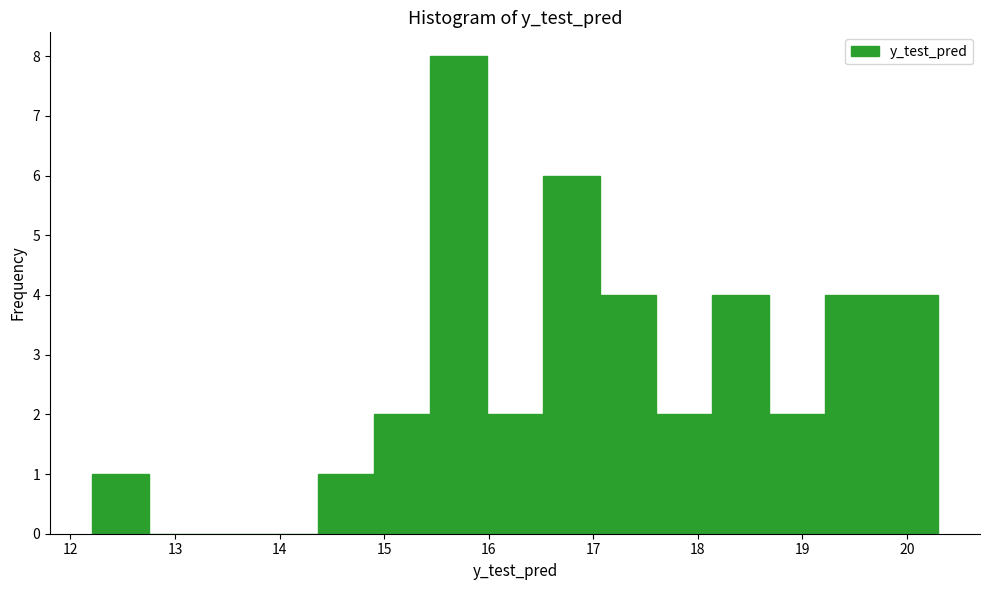

Reading left to right, list every bar in this chart as the range it spans on the x-axis followed by its height. Neither the bar edges nor the heights are printed on the chart, so give them approximately, as read against the axes.

12.2 to 12.7: 1
12.7 to 13.3: 0
13.3 to 13.8: 0
13.8 to 14.4: 0
14.4 to 14.9: 1
14.9 to 15.4: 2
15.4 to 16.0: 8
16.0 to 16.5: 2
16.5 to 17.1: 6
17.1 to 17.6: 4
17.6 to 18.1: 2
18.1 to 18.7: 4
18.7 to 19.2: 2
19.2 to 19.8: 4
19.8 to 20.3: 4